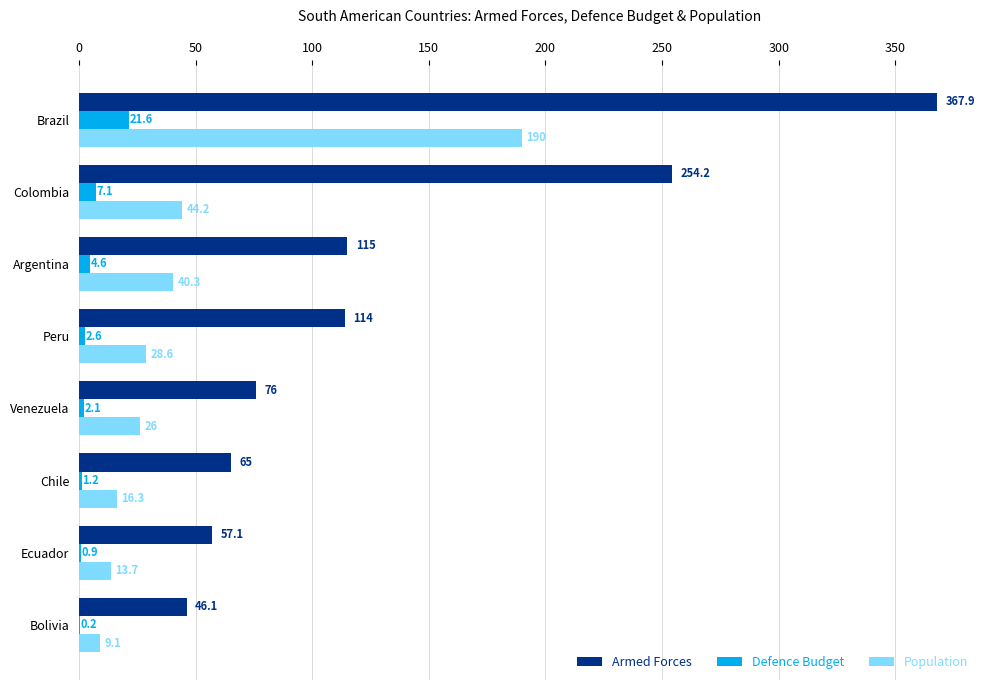

The Defence Budget series shows 21.6 at Brazil. True or false?

True